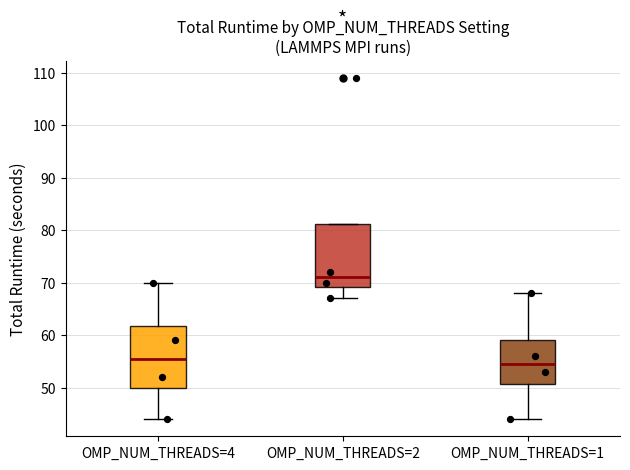

Reading left to right, read every box against the y-axis: the position of its median line, the range the box covers, and the ends of its whiskers. The values are not printed on the chart, so give them approximately, as read against the axis.

OMP_NUM_THREADS=4: median 56, box 50 to 62, whiskers 44 to 70
OMP_NUM_THREADS=2: median 71, box 69 to 81, whiskers 67 to 81
OMP_NUM_THREADS=1: median 55, box 51 to 59, whiskers 44 to 68